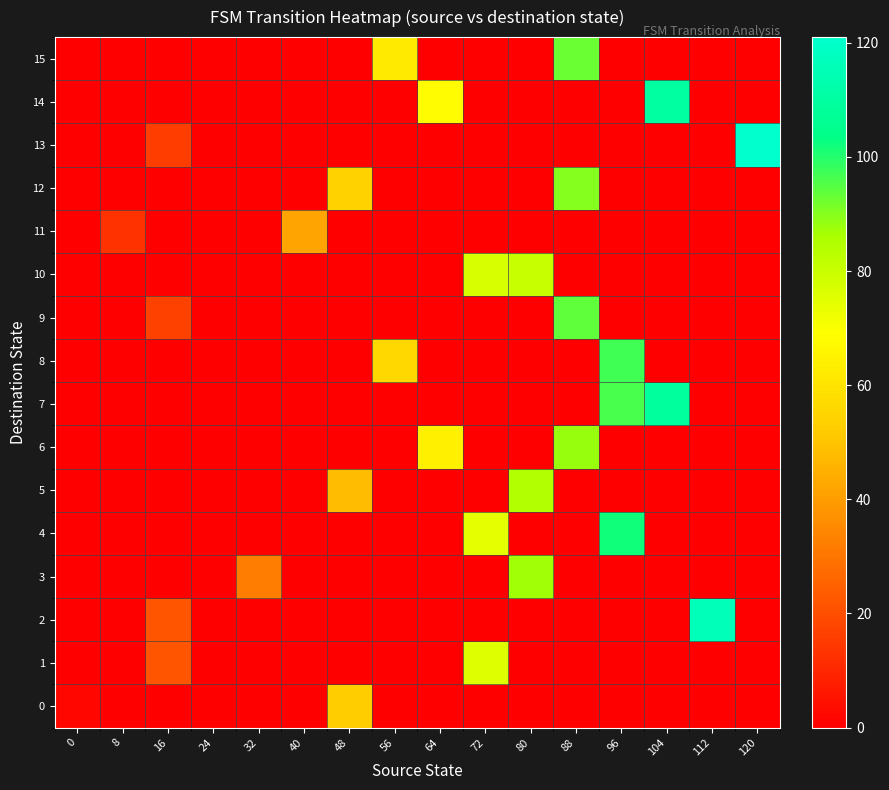

What is the greatest value displayed?

121